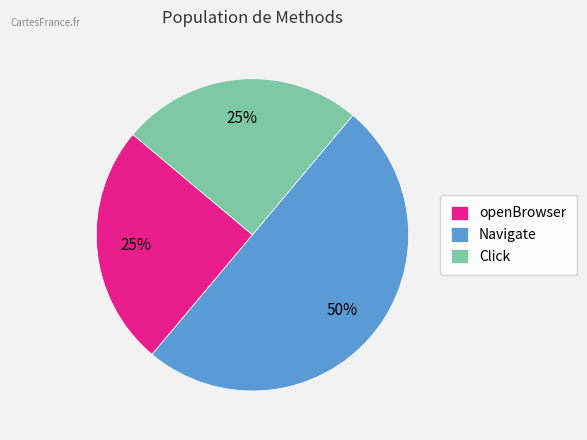

Is Click the majority of the pie?

No